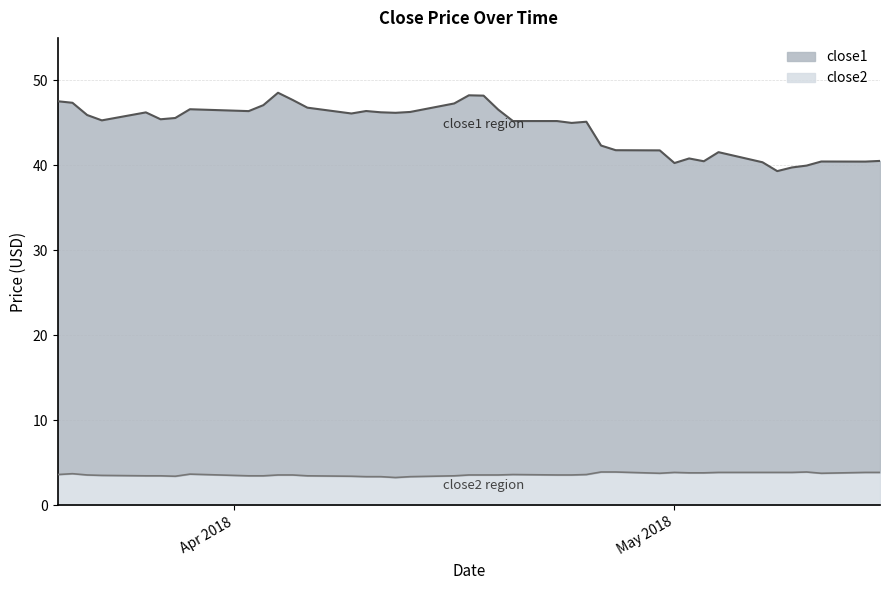

At how many categories does at least one series exceed 9?

40